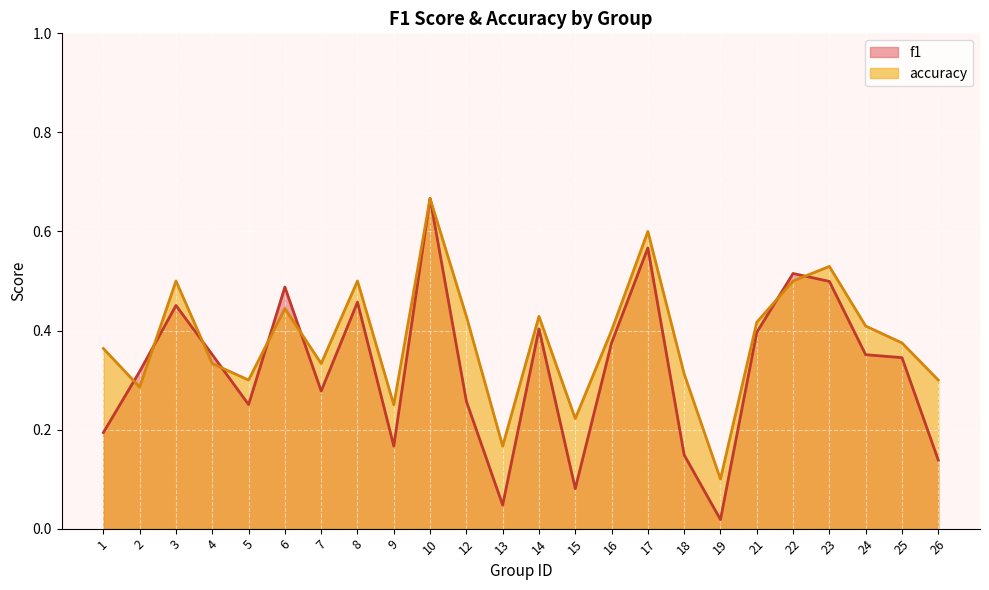

Which series has the largest total across all categories?

accuracy